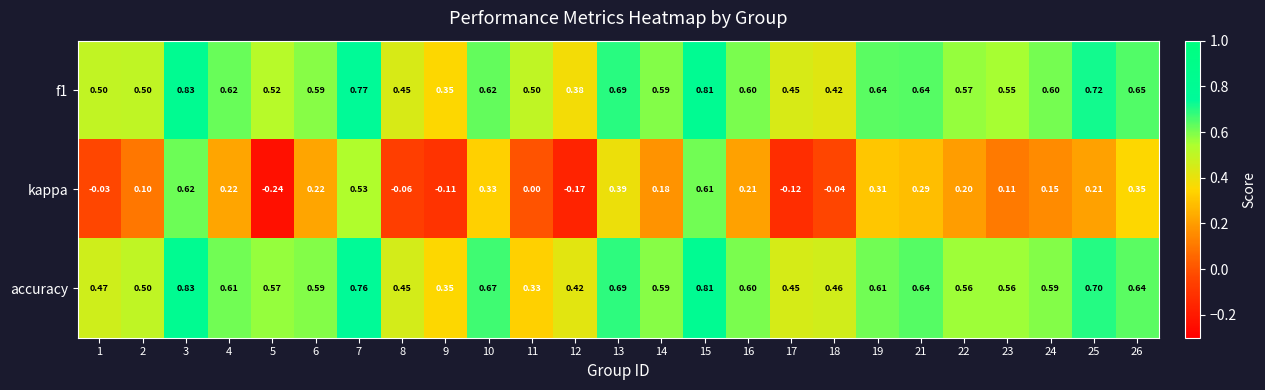

Which series has the largest range (max minus min)?

kappa